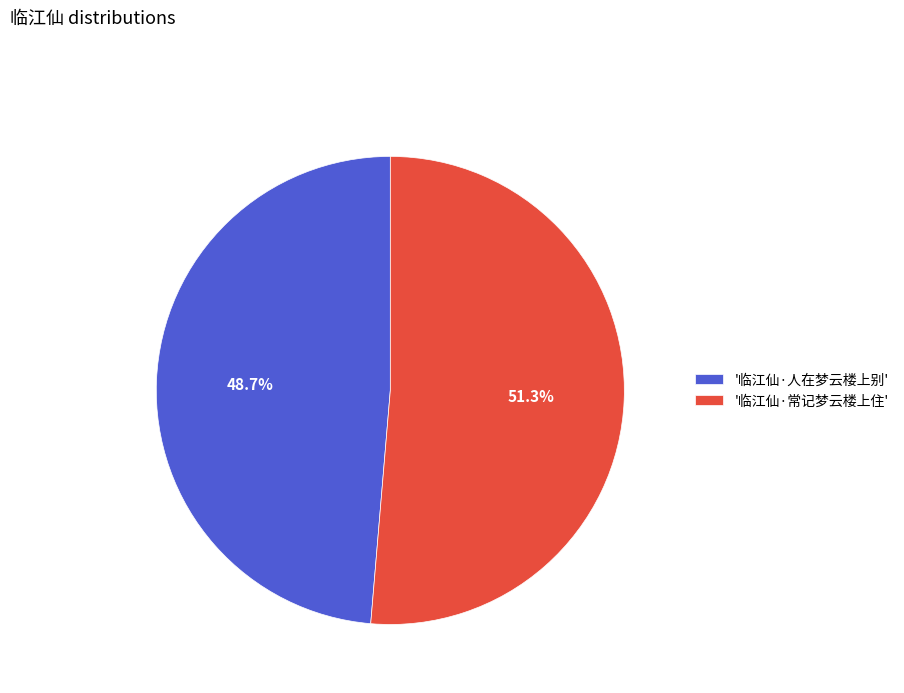

Which slice is the smallest?

'临江仙·人在梦云楼上别'